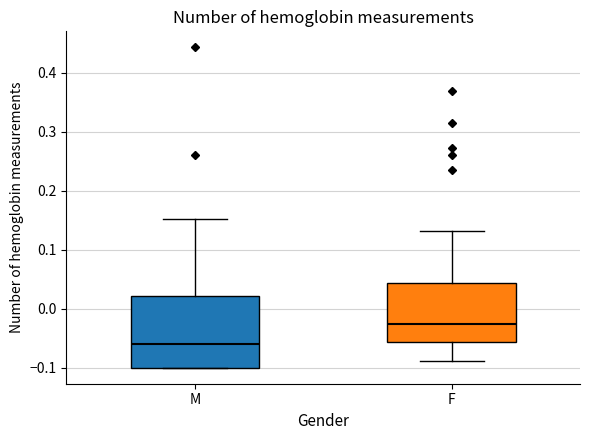

Where does the upper whisker of the box for F end on the y-axis? The values are not printed on the chart, so give them approximately, as read against the axis.

0.13